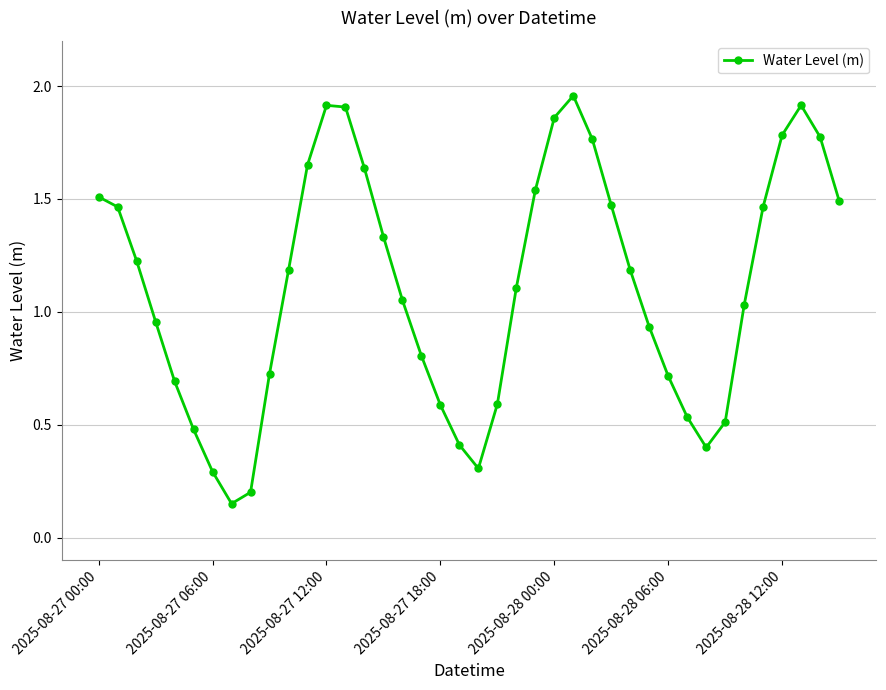

What is the sum of all values?

44.5